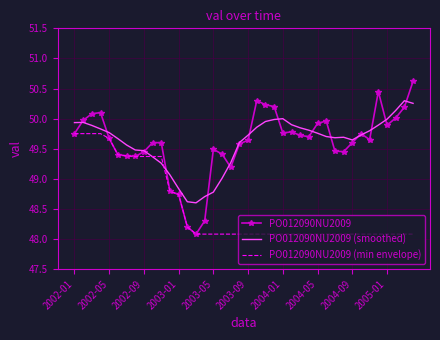

Which series has the widest spread of values?

PO012090NU2009